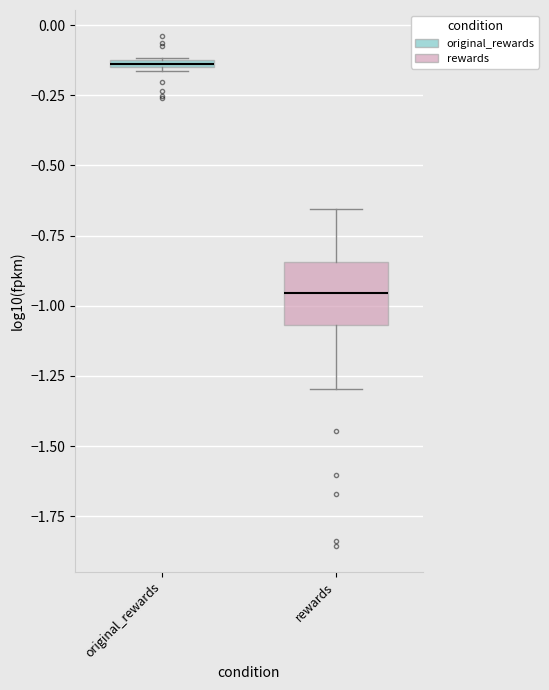

Comparing the boxes themselves (not the whiskers), which one is the tallest?

rewards